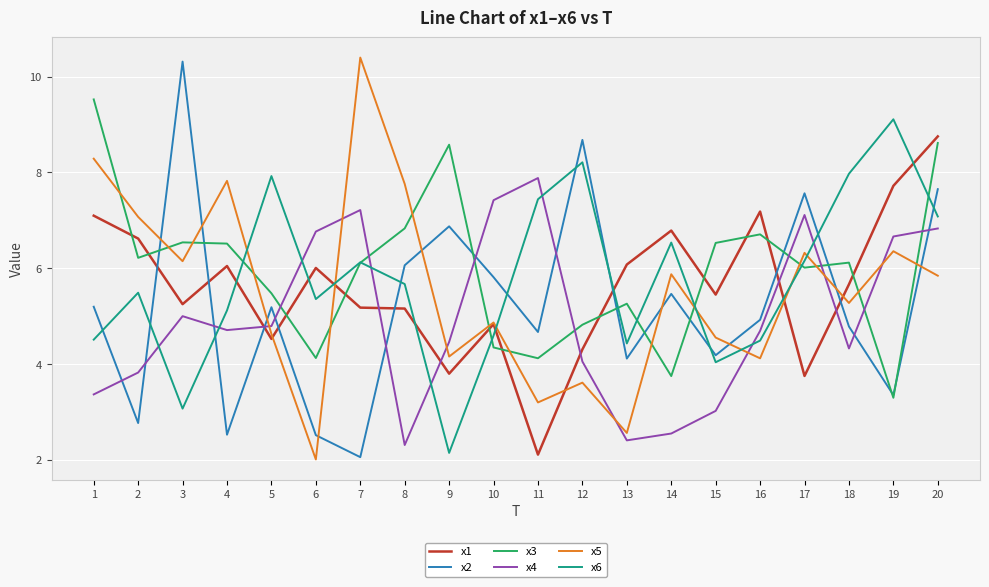

How many interior local peaks does the x2 series have?

6